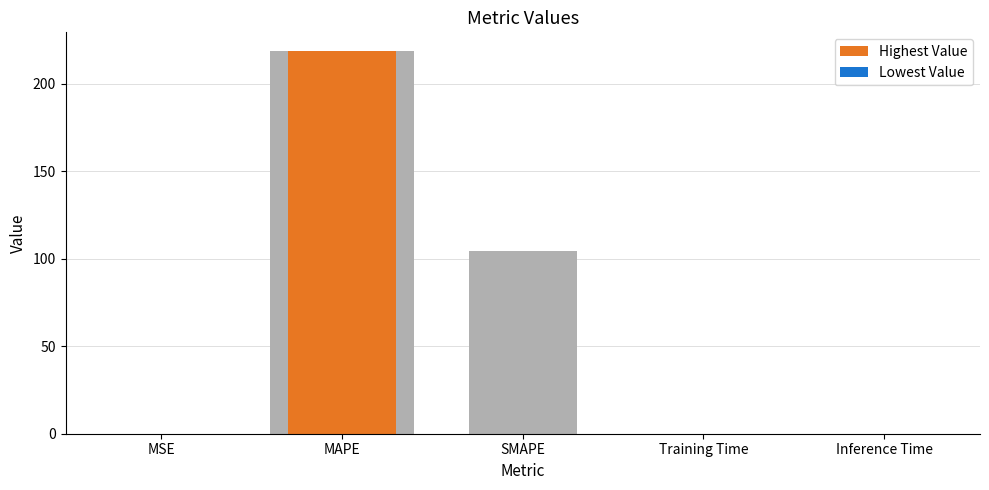

What is the maximum value shown in the chart?

218.4